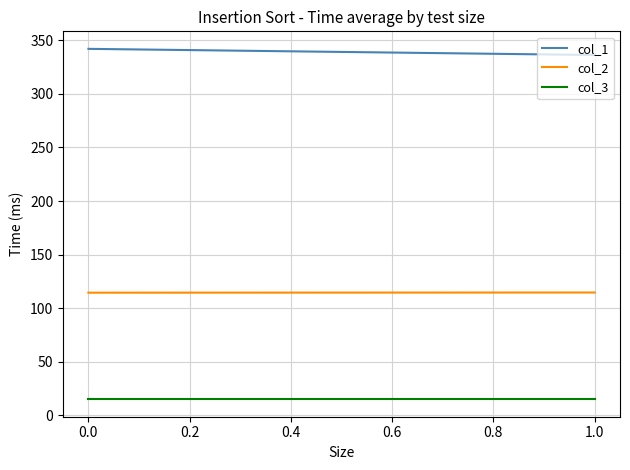

What is the spread (max minus min) of values at 0.0?

327.1